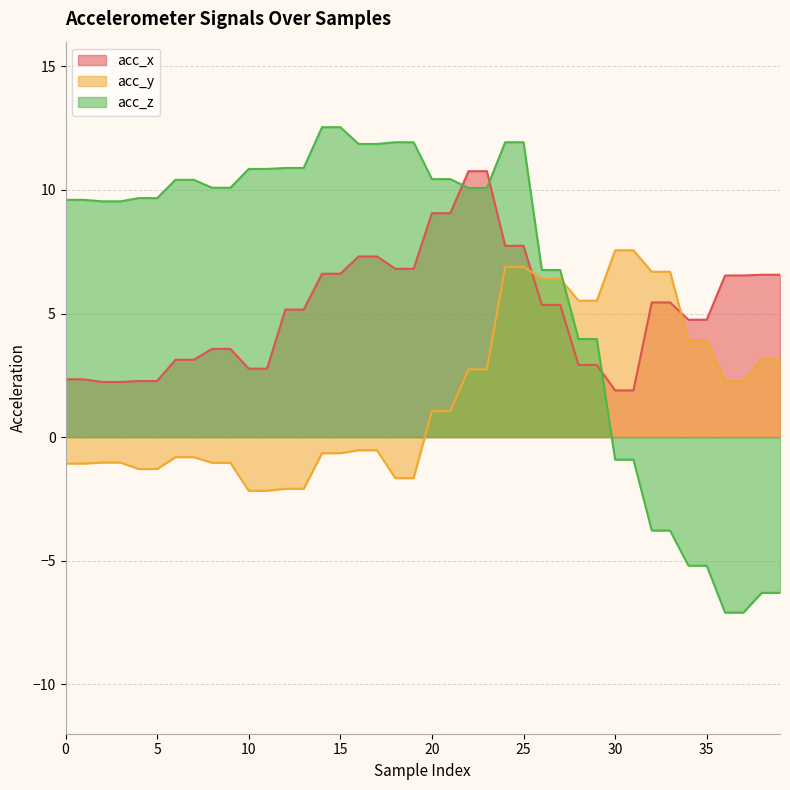

Between 5 and 25, which series saw the biggest shift?

acc_y